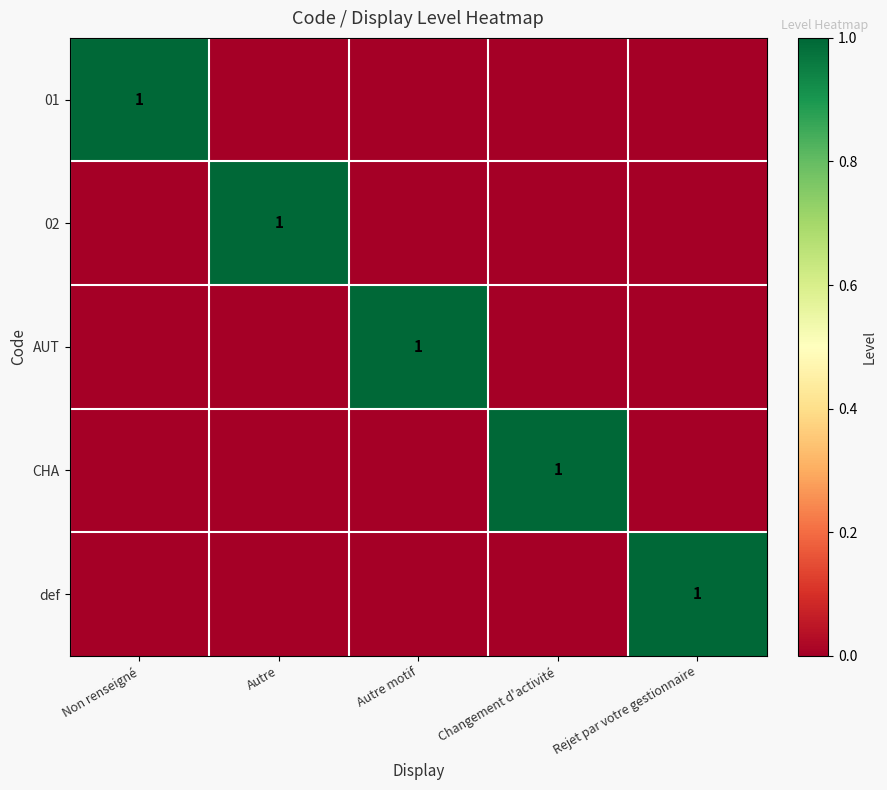

True or false: 01 has a value of 1 at Non renseigné.

True